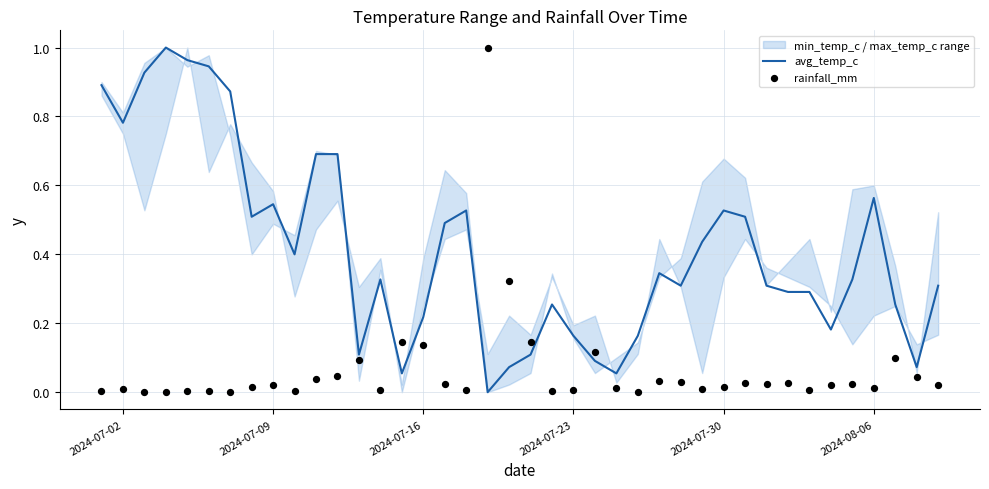

Is the value of avg_temp_c at 24 greater than the value of rainfall_mm at 8?

Yes